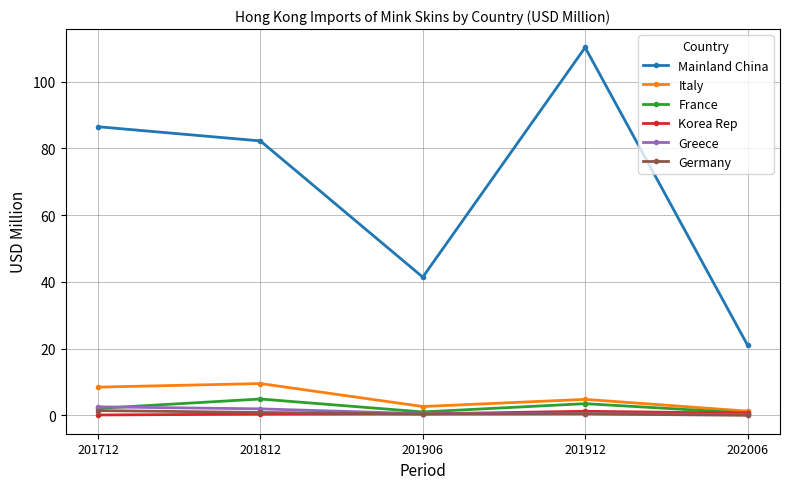

In Greece, how many points are higher than both neighbors (excluding endpoints)?

1